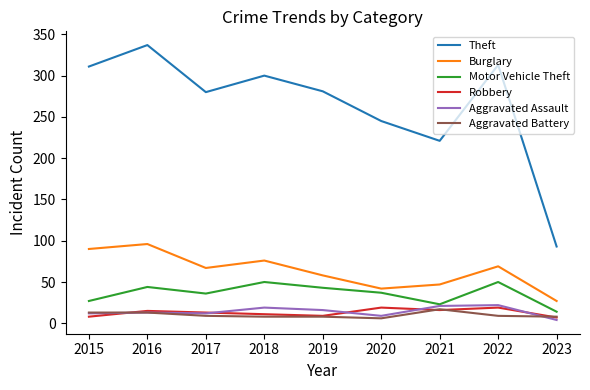

What is the maximum value for Theft?

337